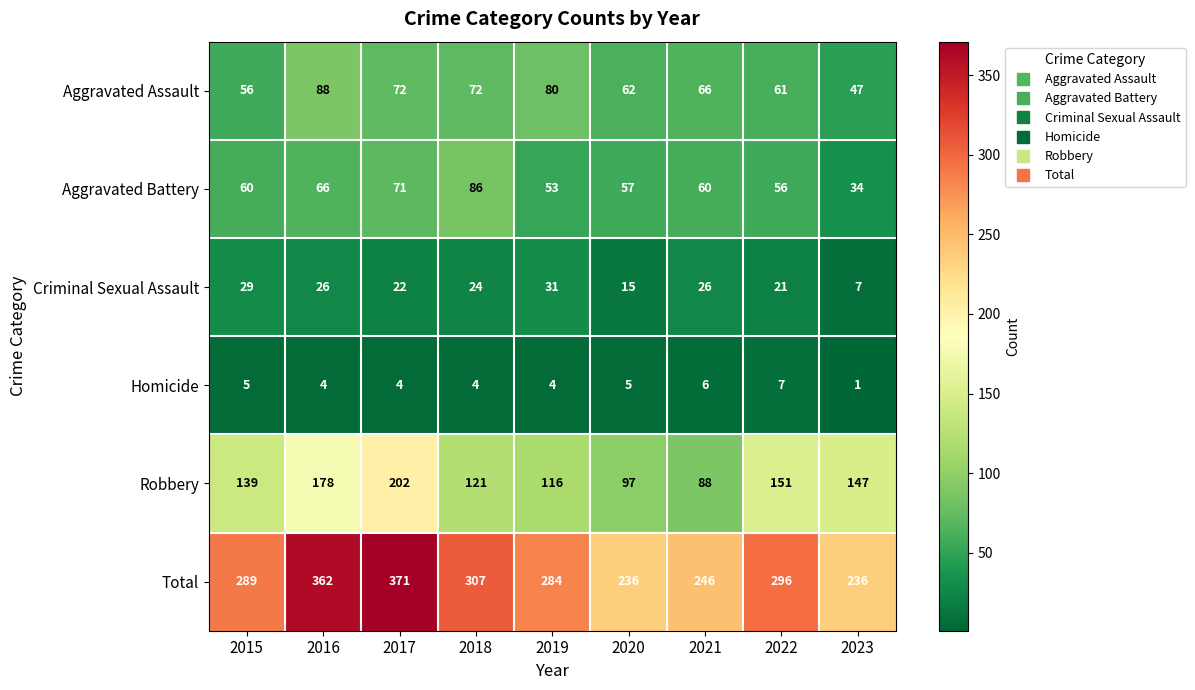

At which label is Criminal Sexual Assault closest to 19?

2022